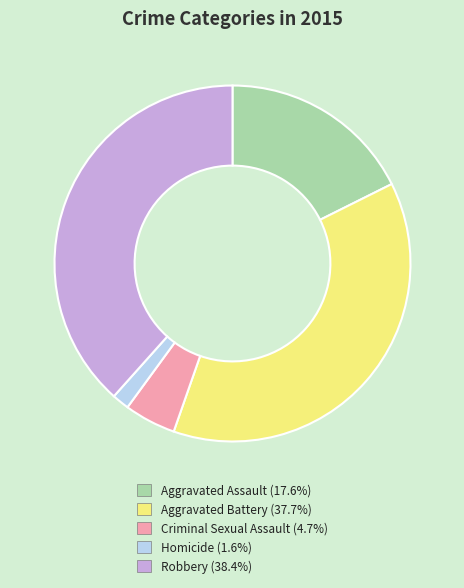

Rank the categories by value from highest to lowest.

Robbery, Aggravated Battery, Aggravated Assault, Criminal Sexual Assault, Homicide